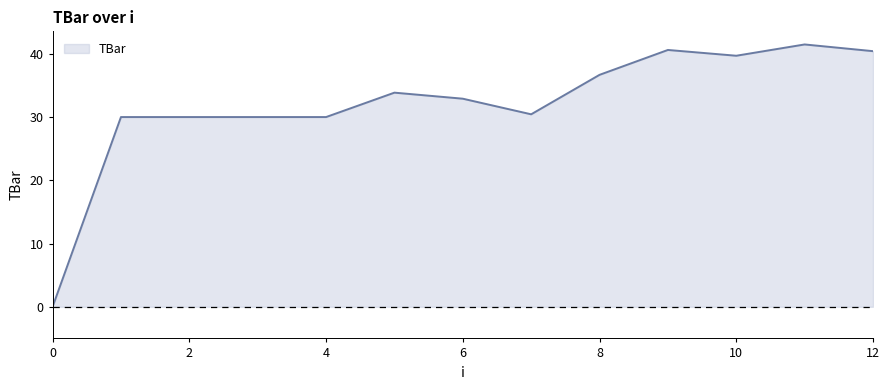

What is the maximum value shown in the chart?

41.5